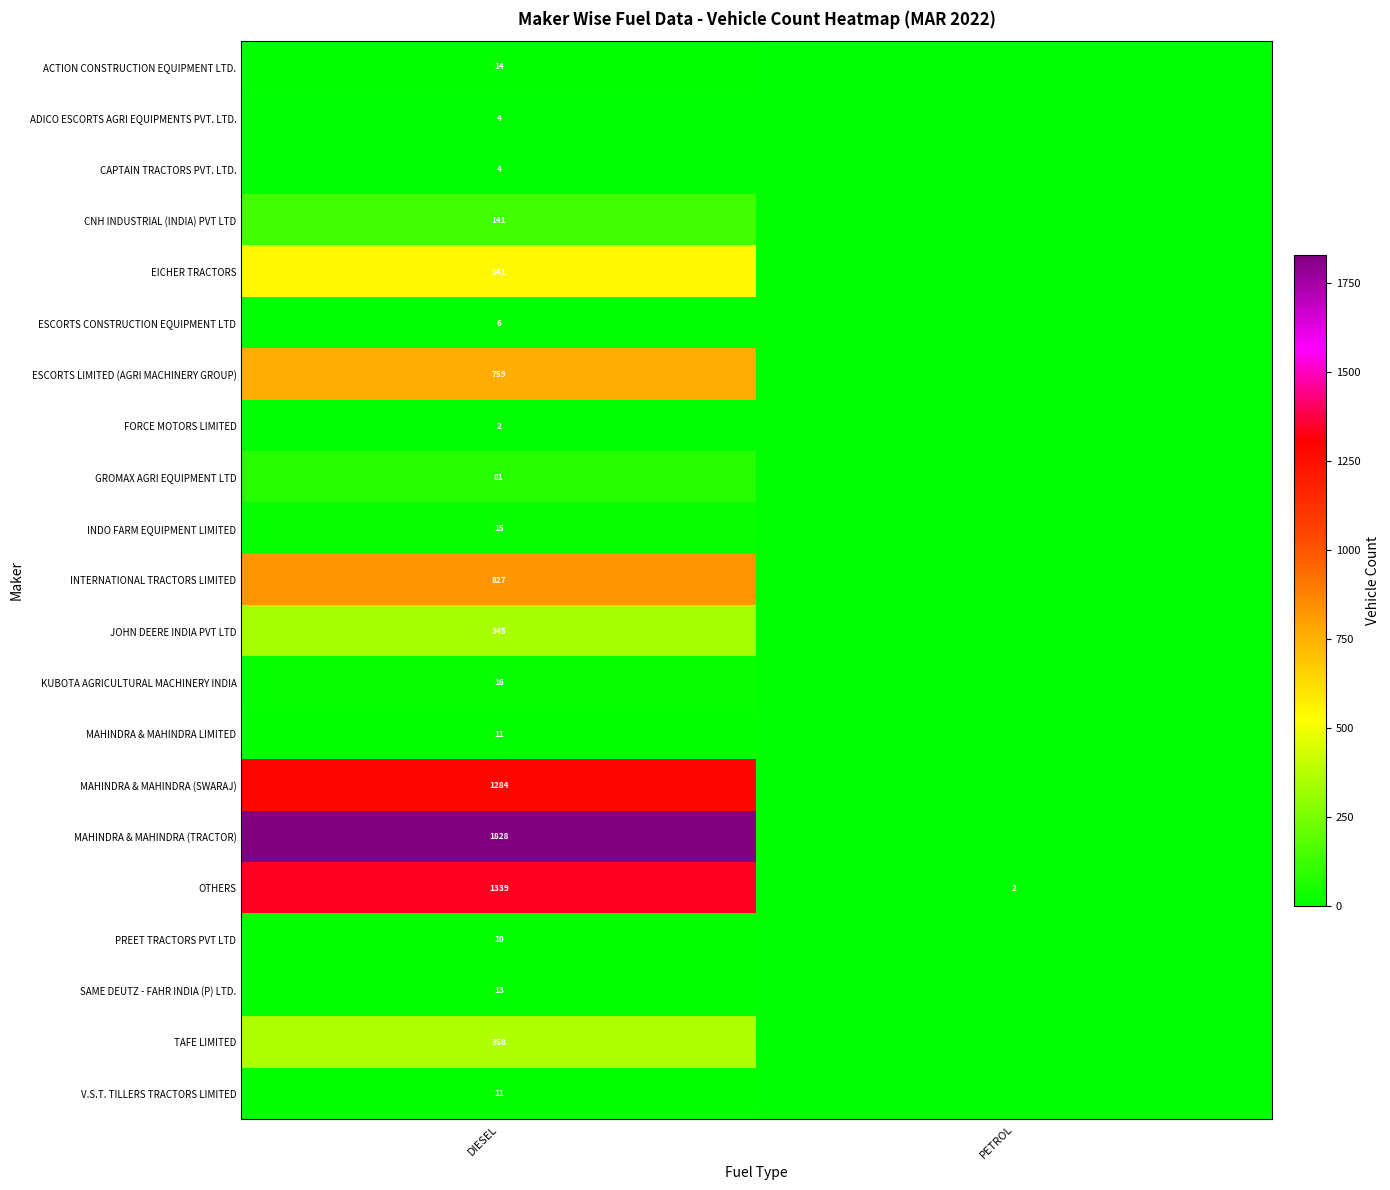

Is it true that JOHN DEERE INDIA PVT LTD equals 345 at DIESEL?

True